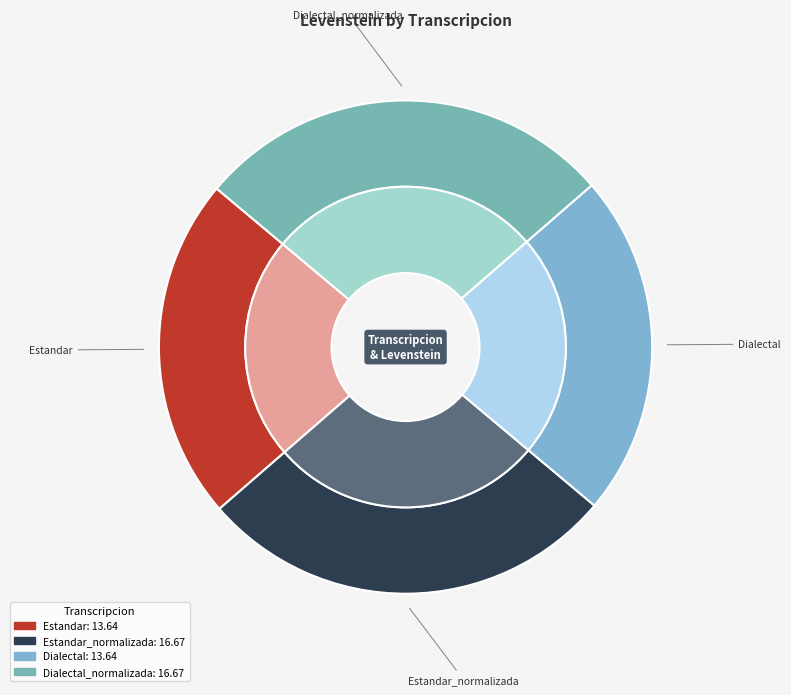

To the nearest percent, what is the difference between the Estandar_normalizada and Estandar slice percentages?

5%